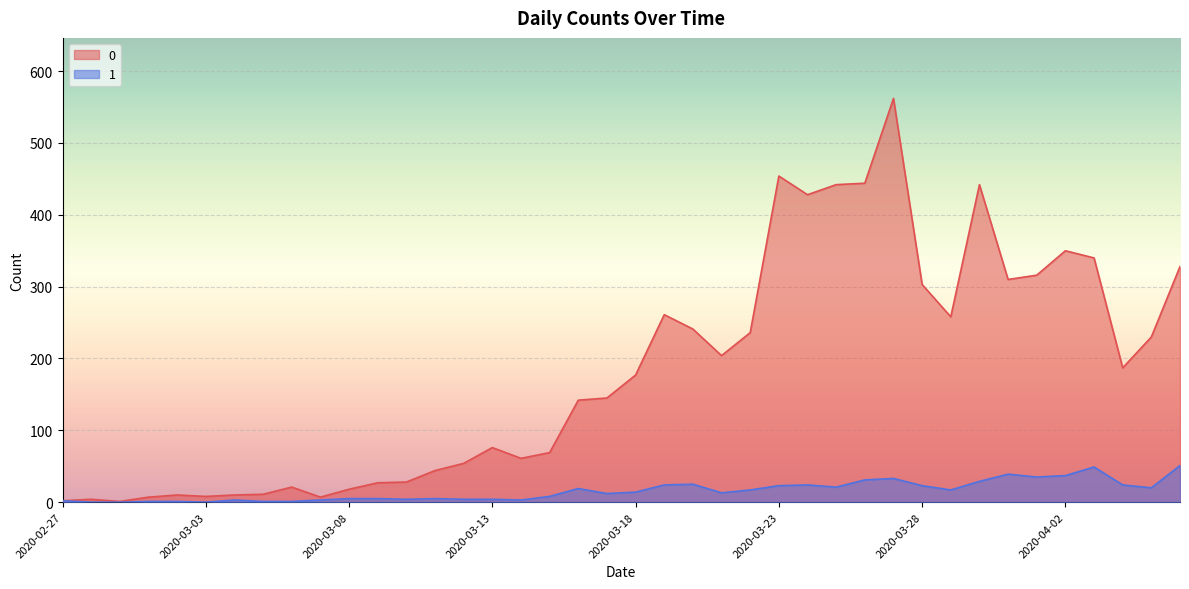

What is the label of the 29th point from the right?

2020-03-09